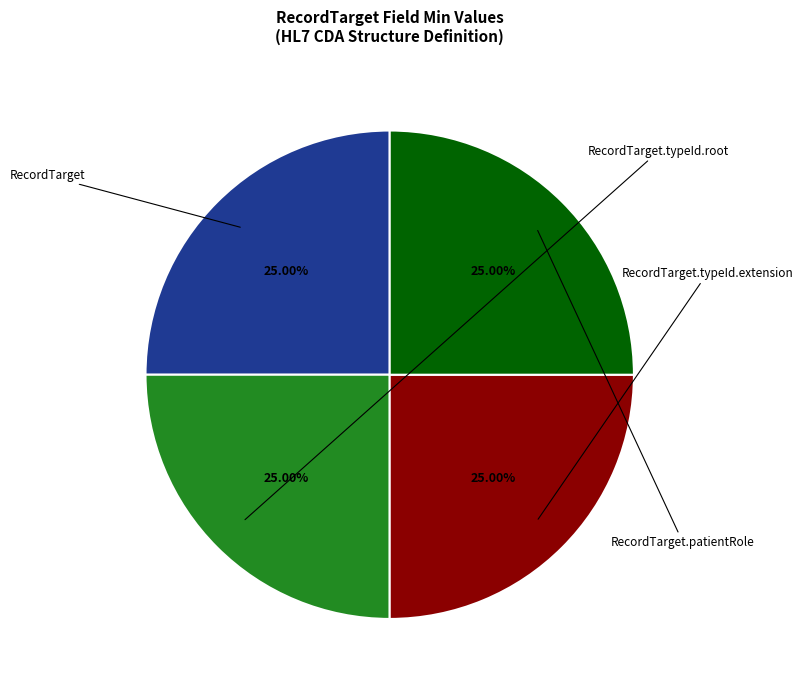

Is there a majority slice in this chart?

No